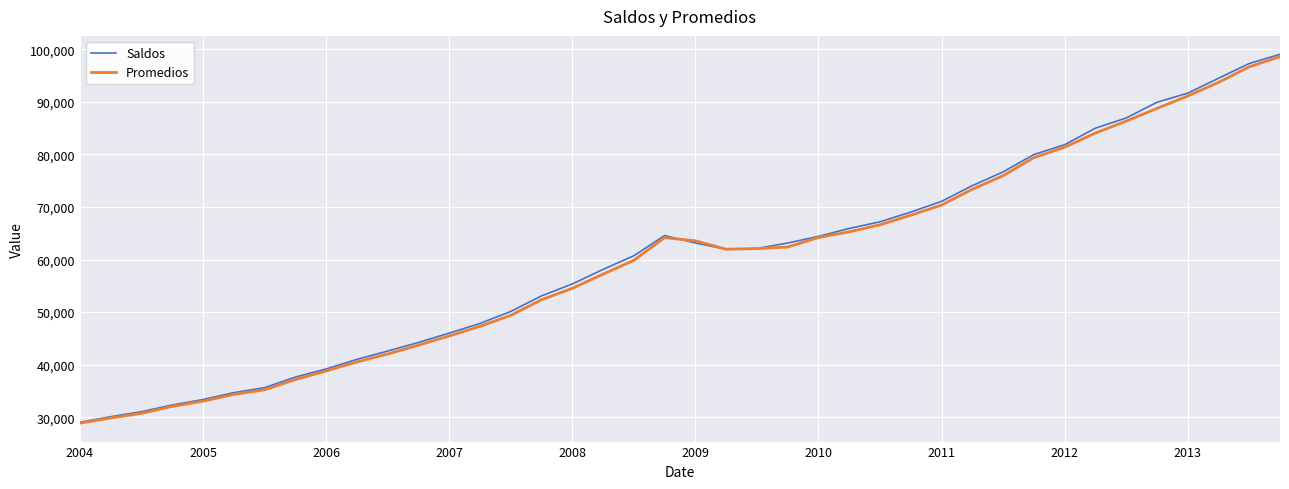

Which series has the largest range (max minus min)?

Saldos